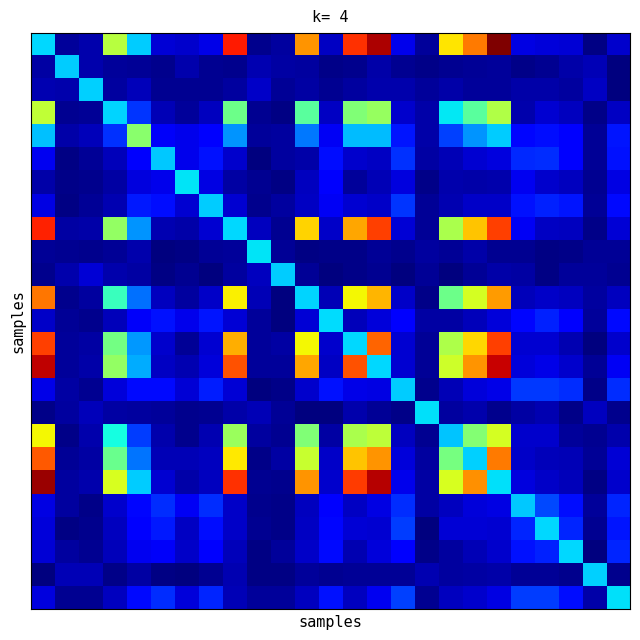

Which category has the highest value across all series?

19